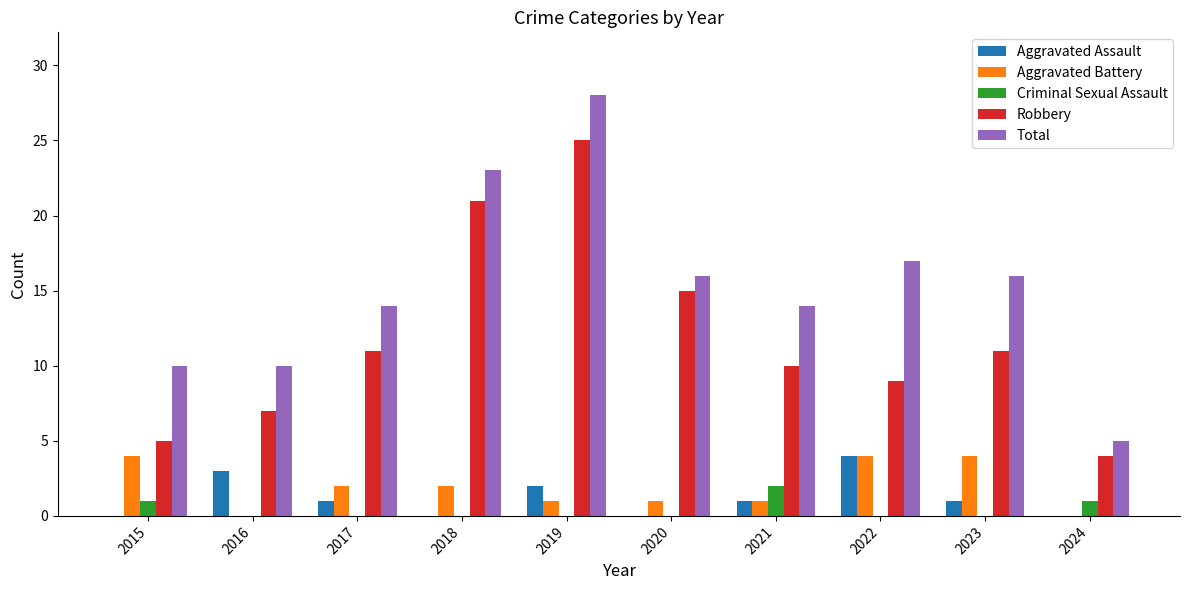

How many groups of bars are there?

10